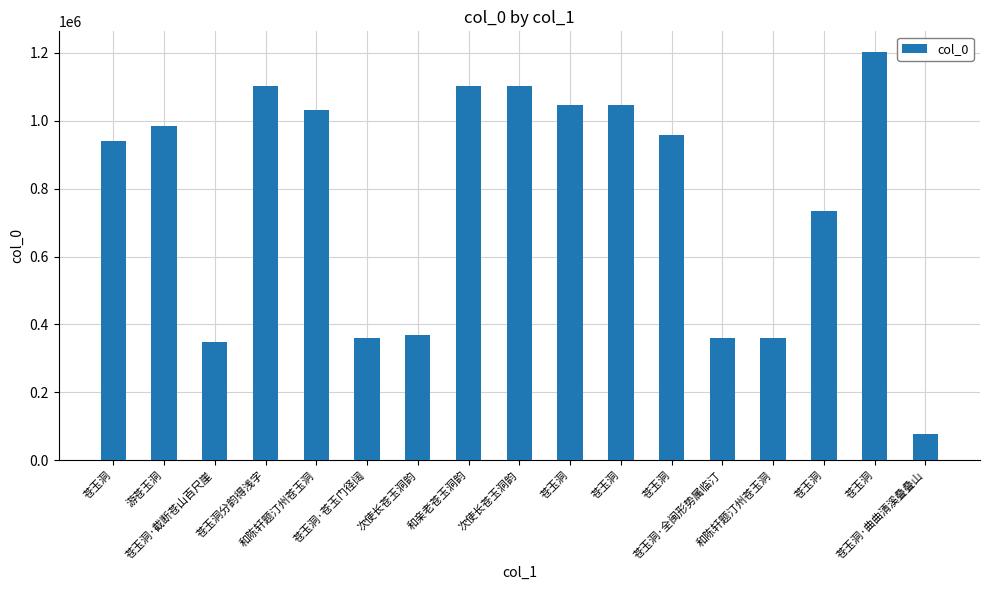

How many bars are there in total?

17